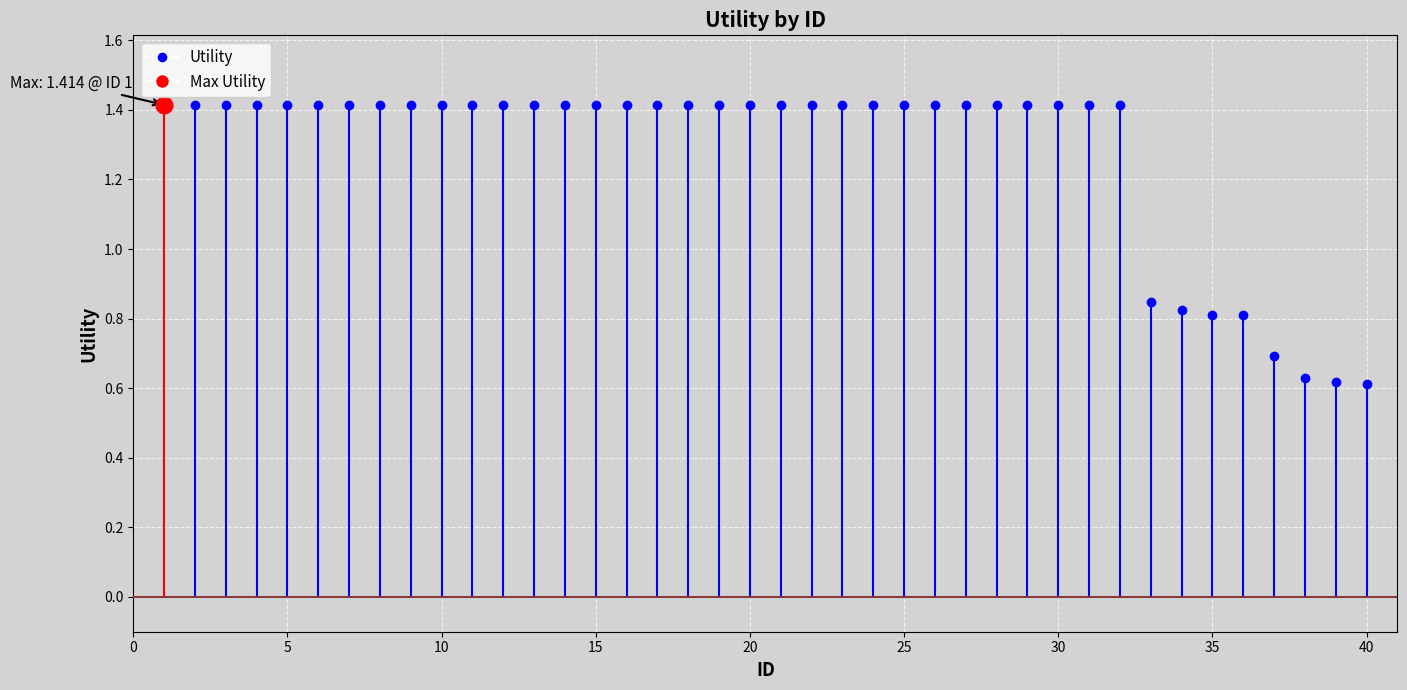

What is the greatest value displayed?

1.4